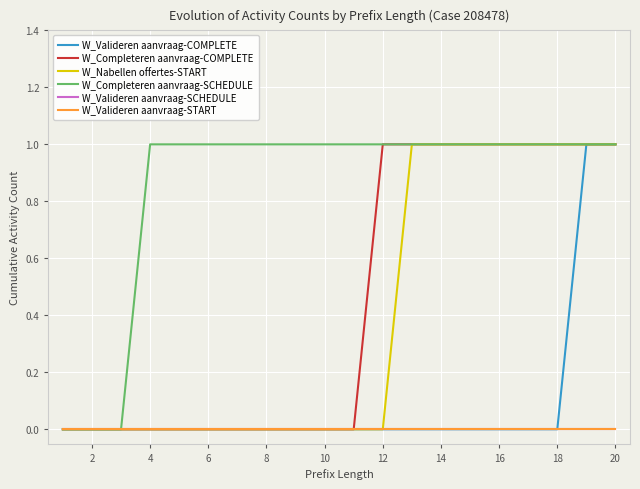

Does the chart have visible grid lines?

Yes